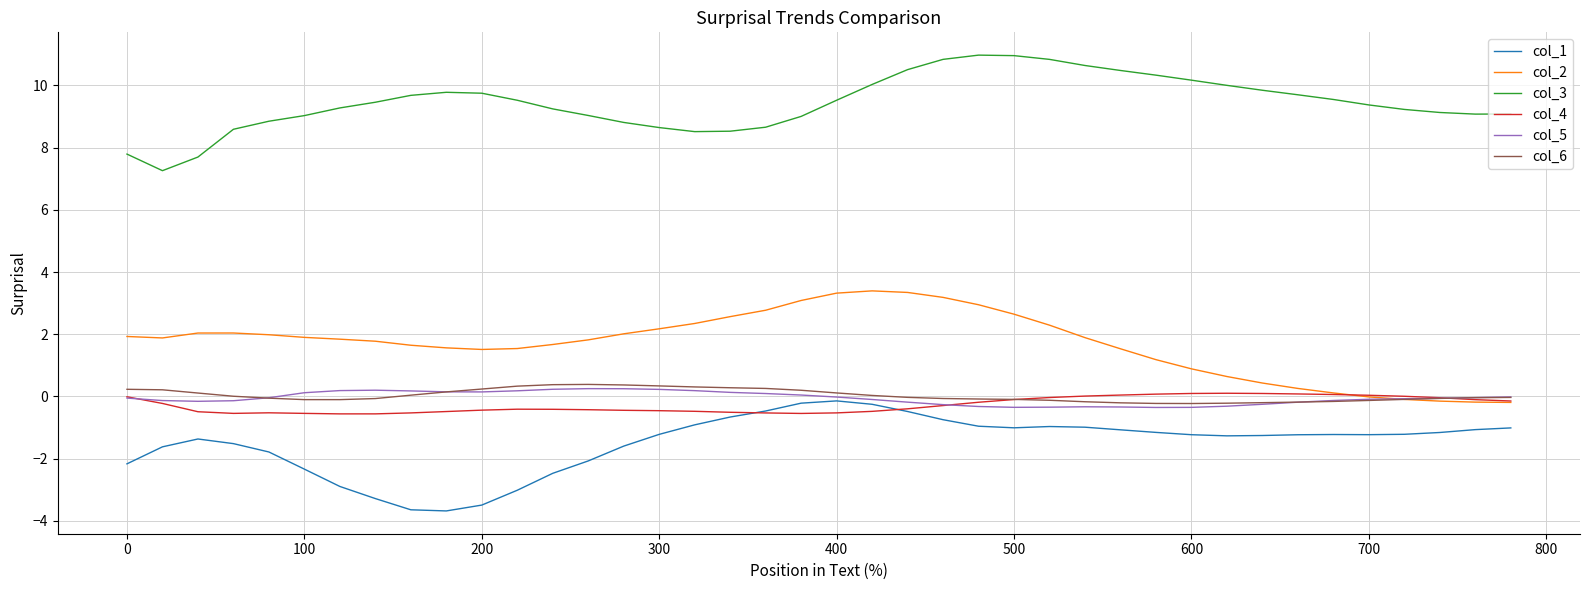

What are all the series names shown in the legend?

col_1, col_2, col_3, col_4, col_5, col_6